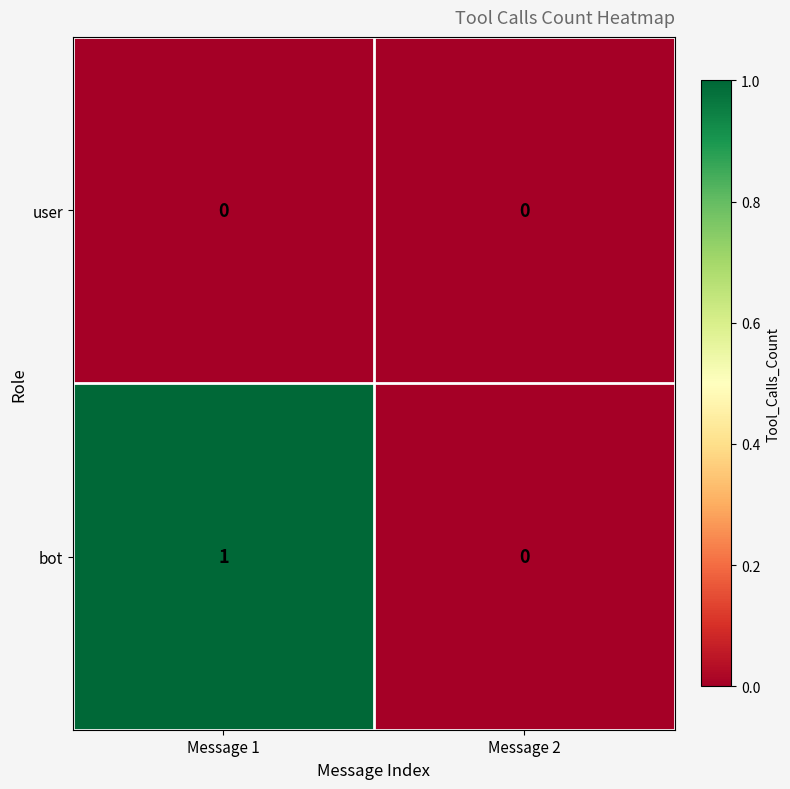

Which series has the largest range (max minus min)?

bot